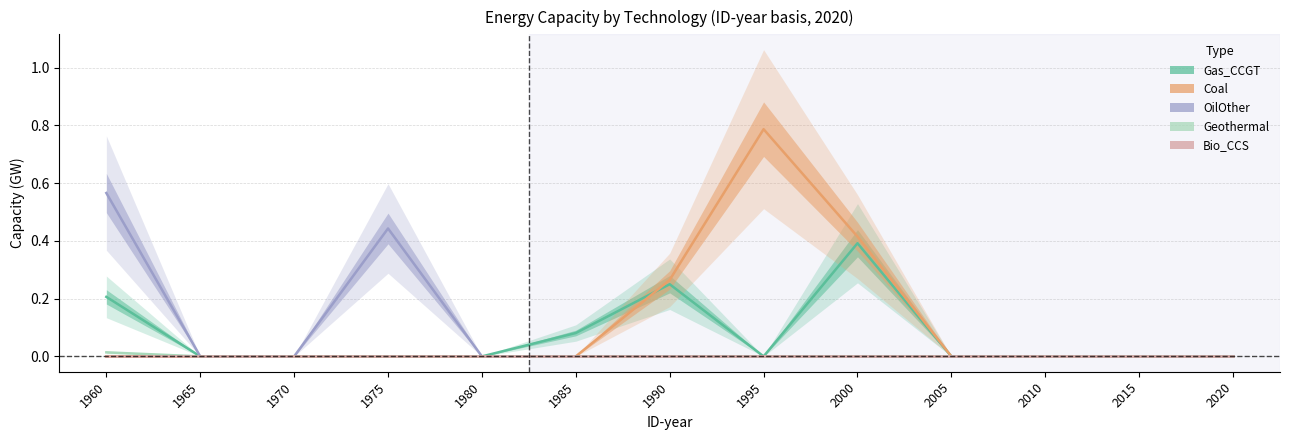

At which category is the sum across all series the highest?

2000